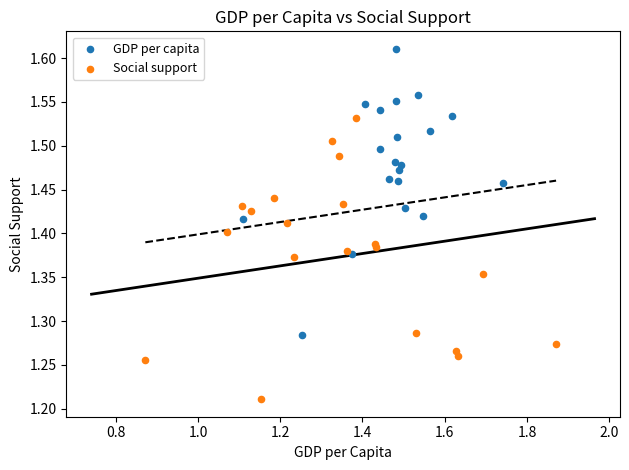

What are all the series names shown in the legend?

GDP per capita, Social support